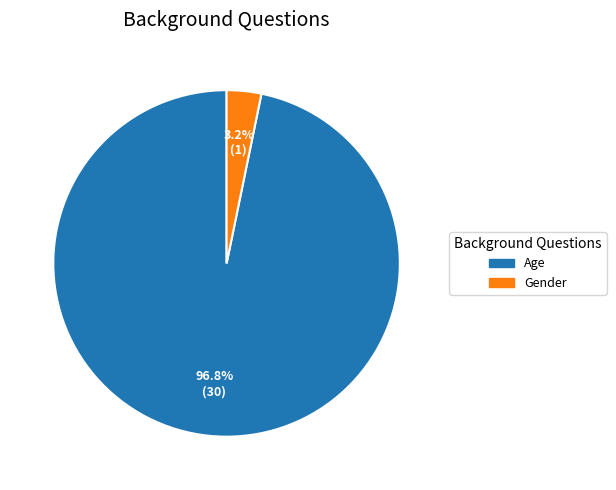

How many slices are in this pie chart?

2